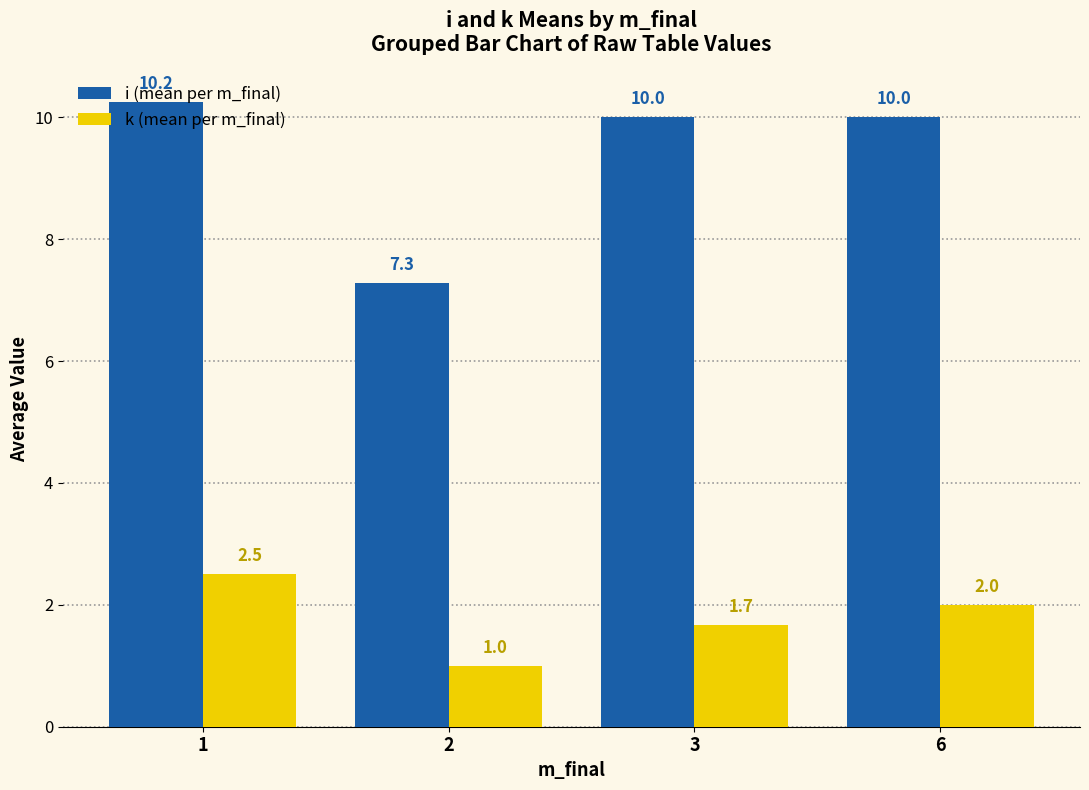

Rank the categories by k (mean per m_final) value from lowest to highest.

2, 3, 6, 1